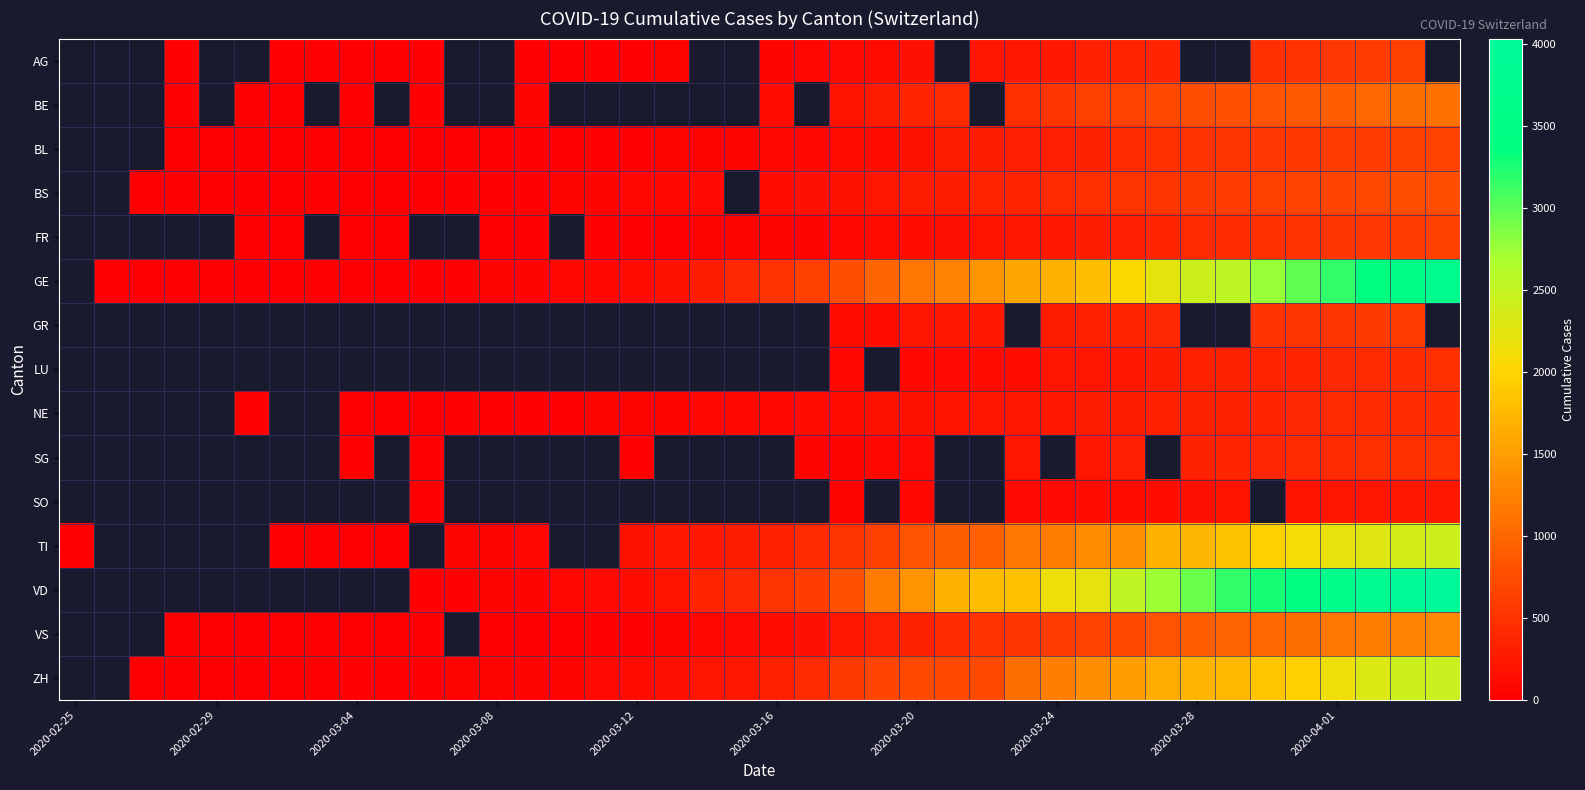

Is it true that TI equals 1713.8 at 2020-03-24?

False